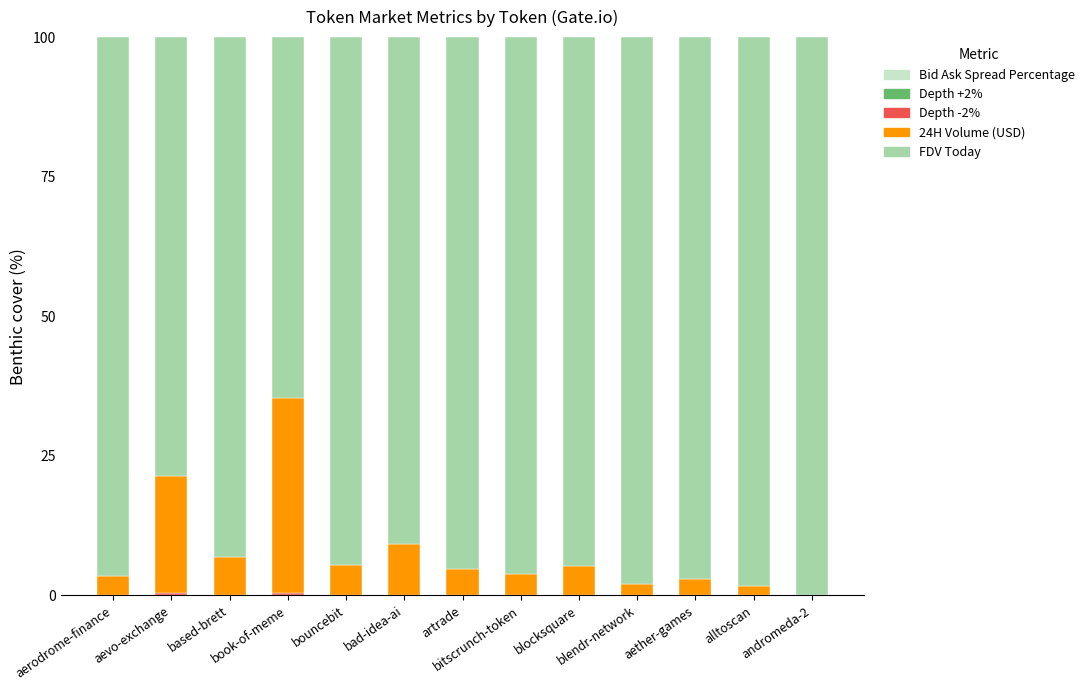

Between alltoscan and blocksquare, which is larger?

blocksquare